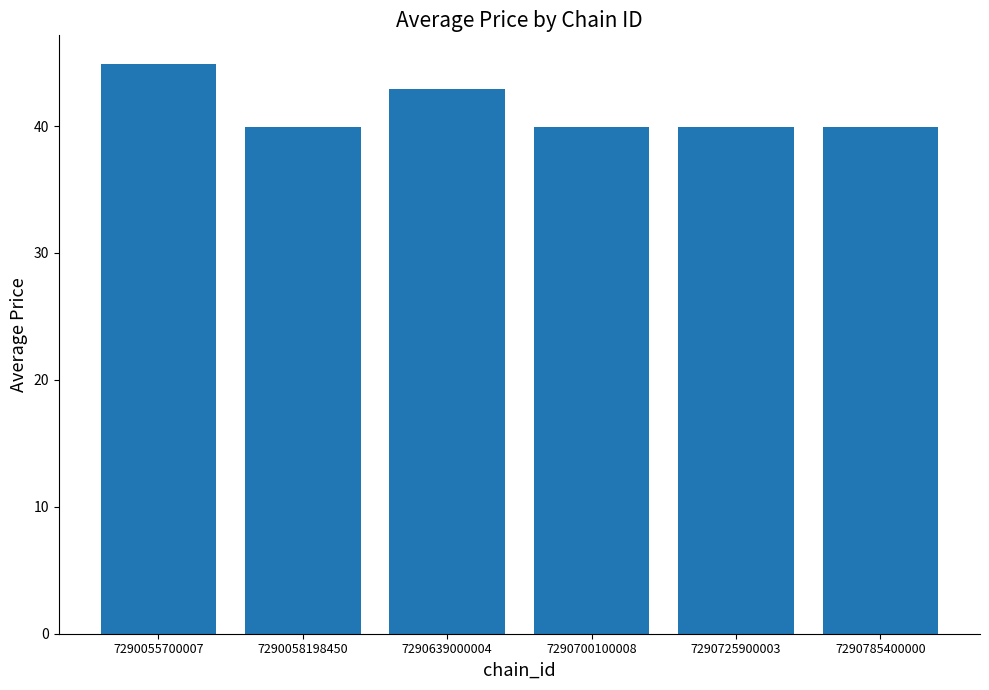

What is the sum of the values at 7290725900003 and 7290785400000?

79.8